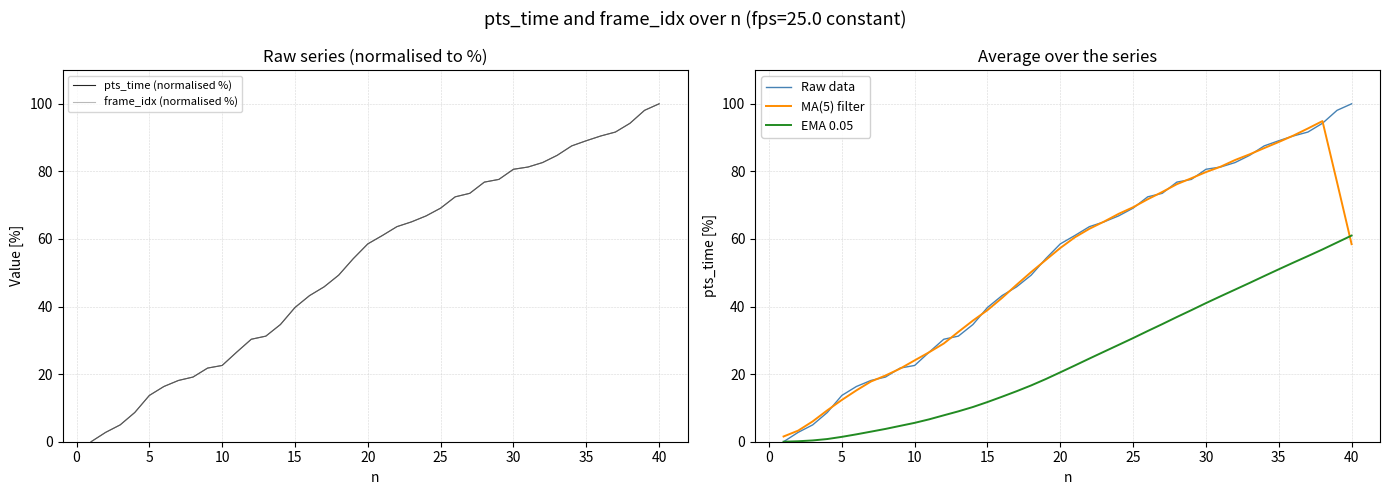

Is it true that frame_idx (normalised %) equals 100.0 at 40?

True